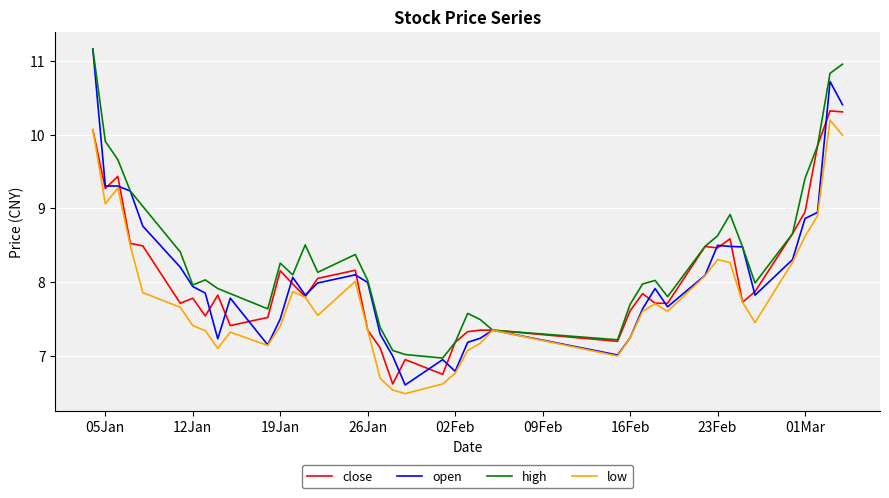

What is the difference between the maximum and minimum values in the high series?

4.2